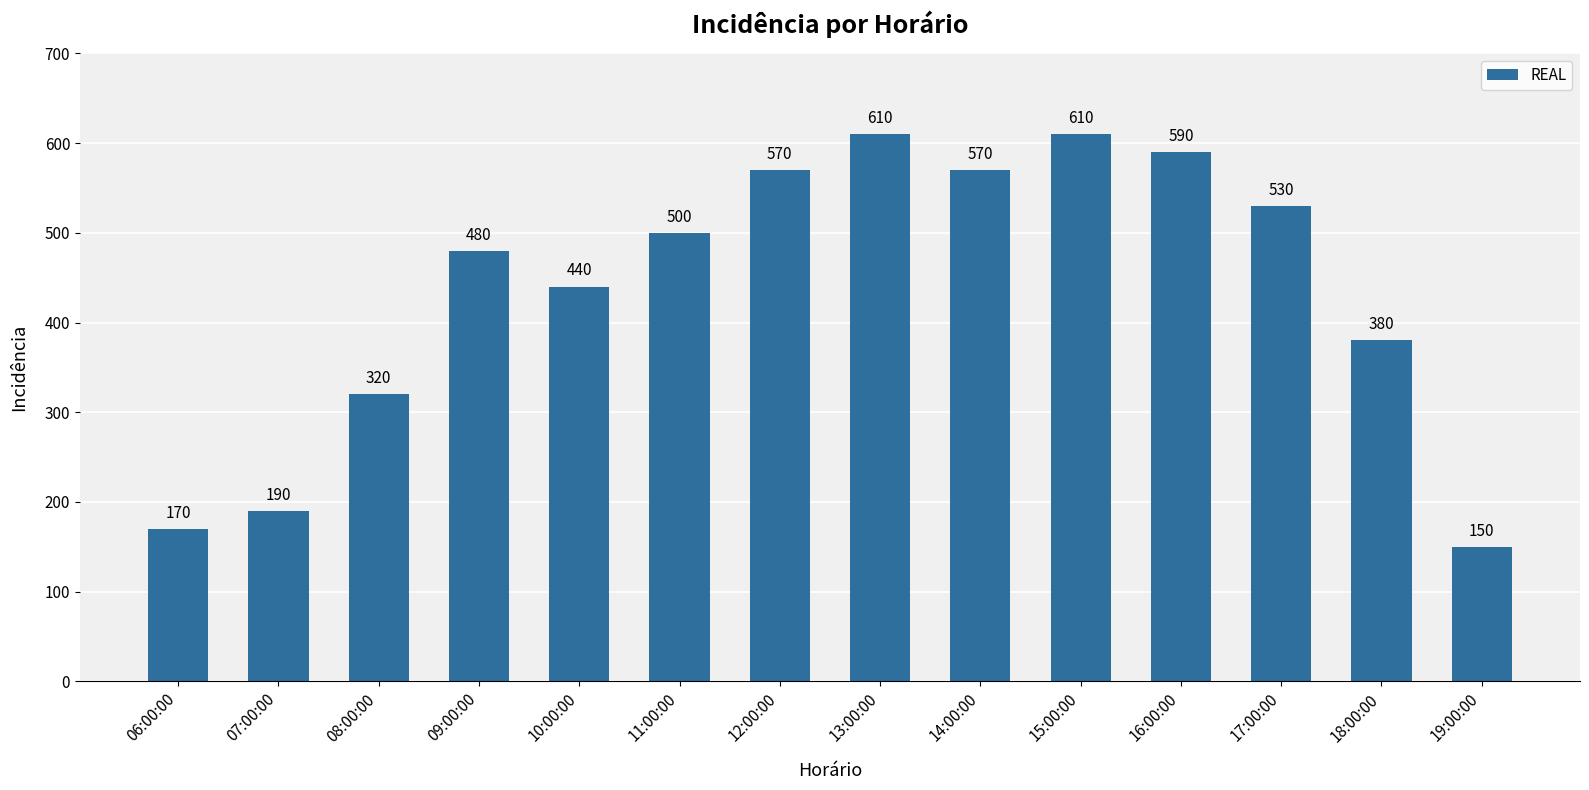

The chart shows a value of 710 at 11:00:00. True or false?

False